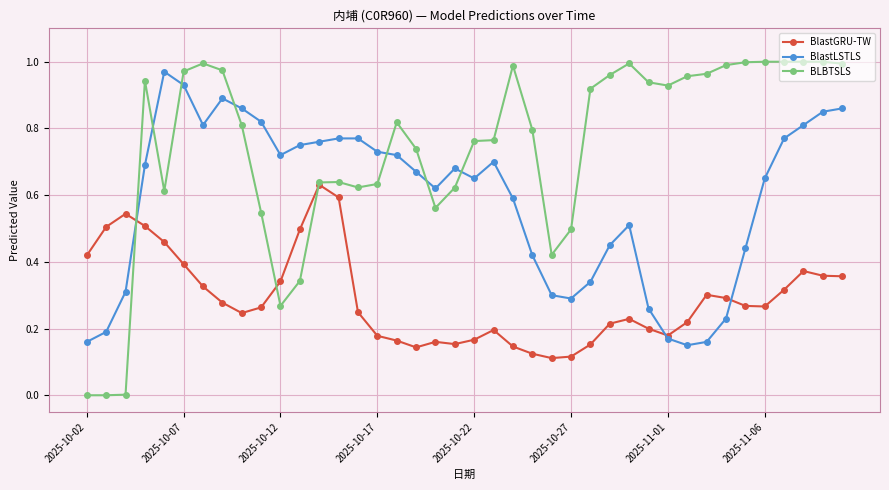

How many BlastGRU-TW values are between 0 and 1?

40